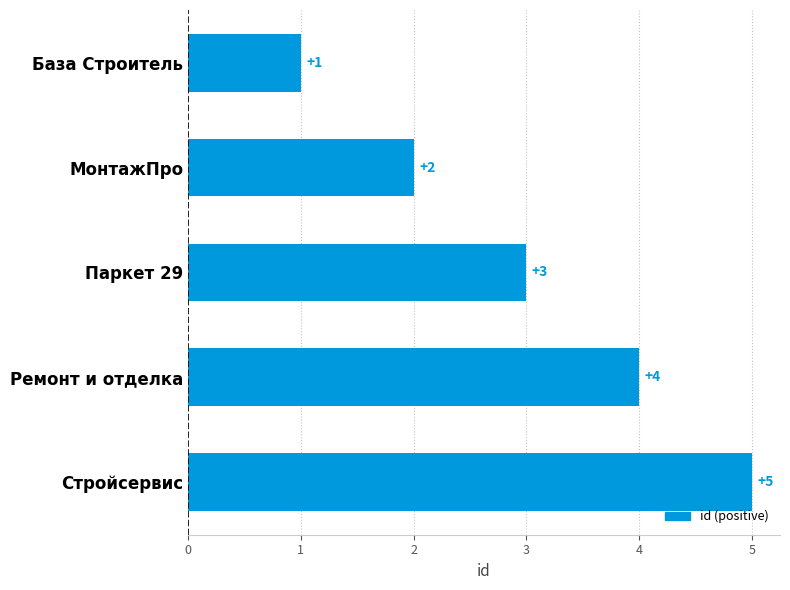

The chart shows a value of 3 at Паркет 29. True or false?

True